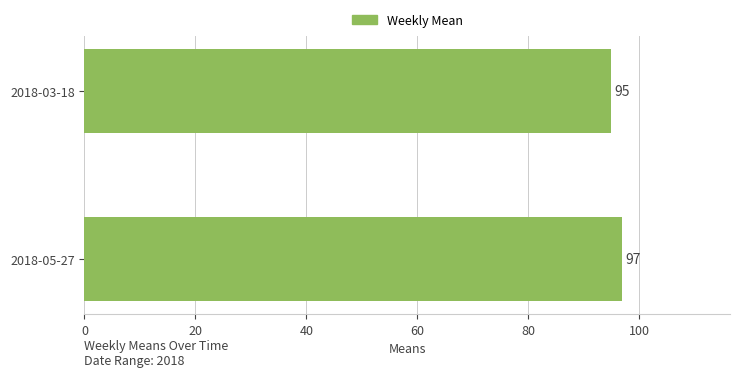

Reading bottom to top, transcribe all the data shown in this chart.

2018-05-27=97	2018-03-18=95